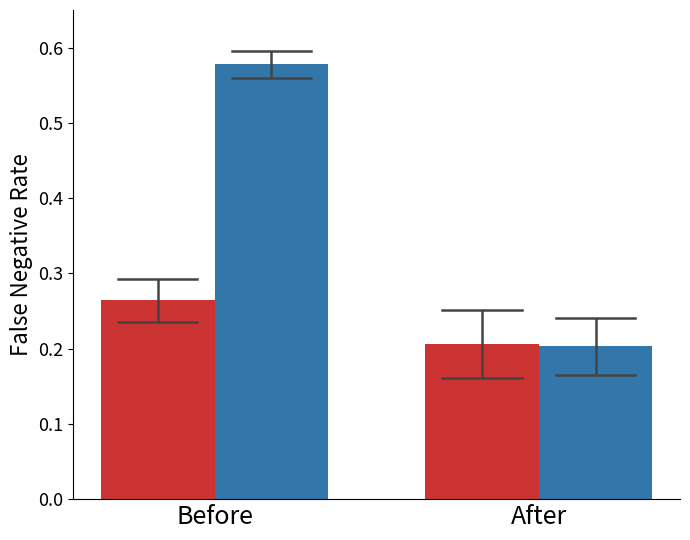

What is the total value across all series at After?

0.4